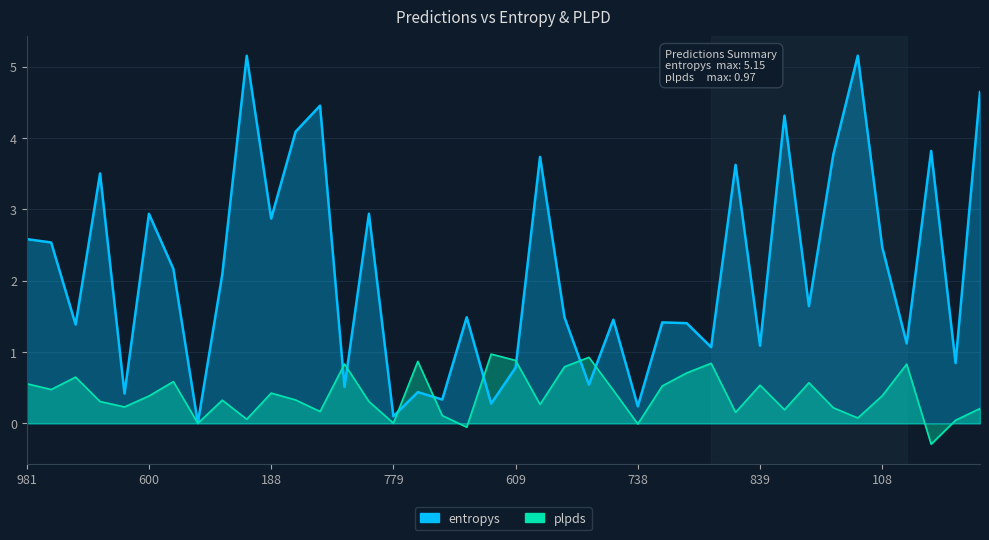

How many interior local peaks does the plpds series have?

12